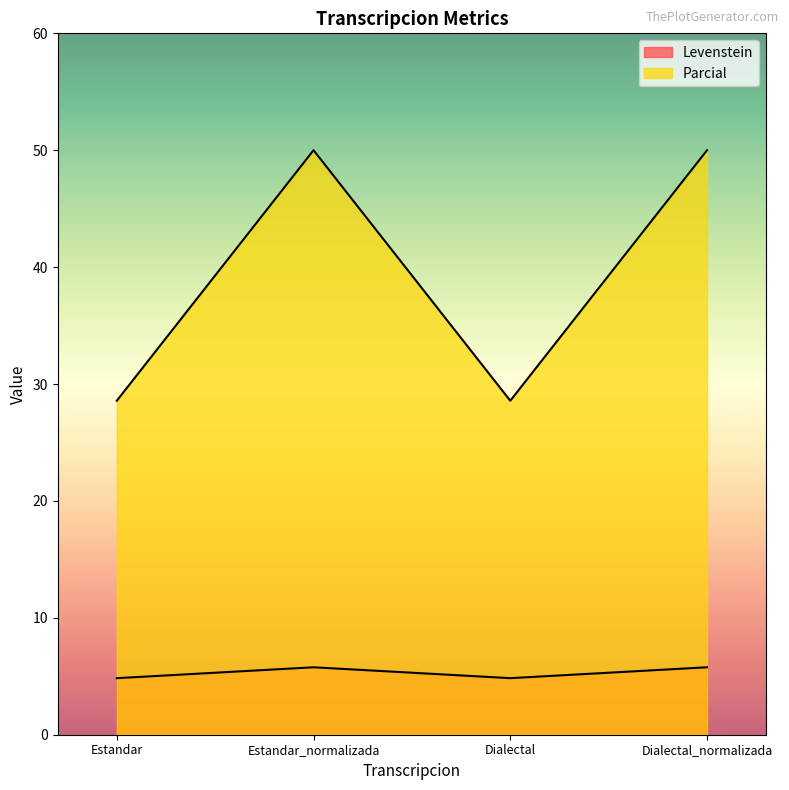

Reading right to left, extract all data points from this chart.

Levenstein: Dialectal_normalizada=5.8	Dialectal=4.8	Estandar_normalizada=5.8	Estandar=4.8
Parcial: Dialectal_normalizada=50.0	Dialectal=28.6	Estandar_normalizada=50.0	Estandar=28.6